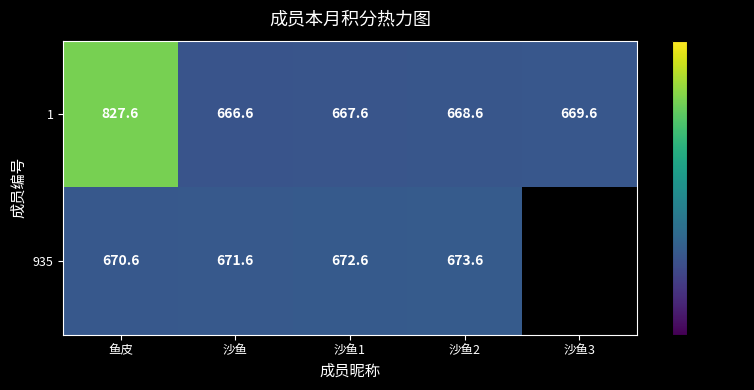

Is it true that 1 equals 870.7 at 沙鱼2?

False